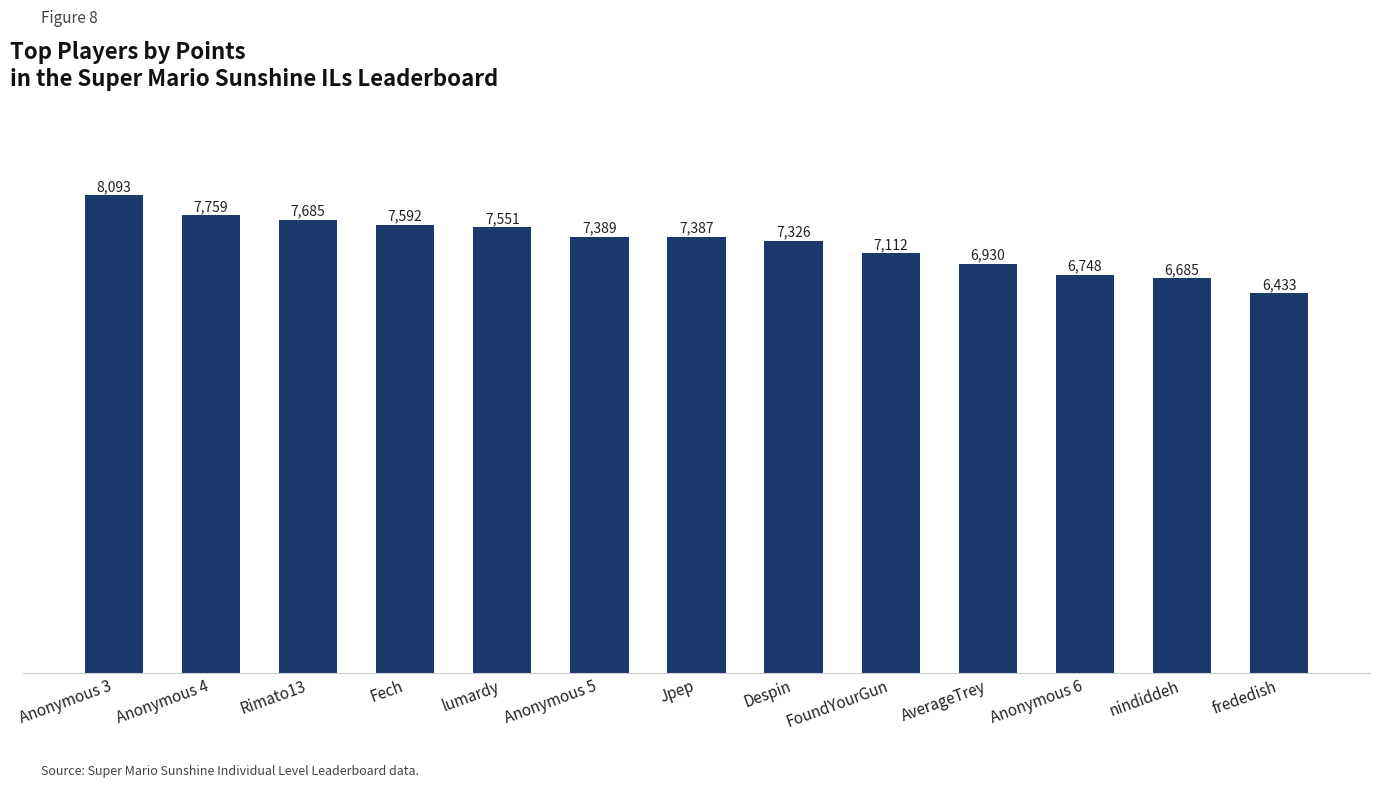

What is the maximum value shown in the chart?

8093